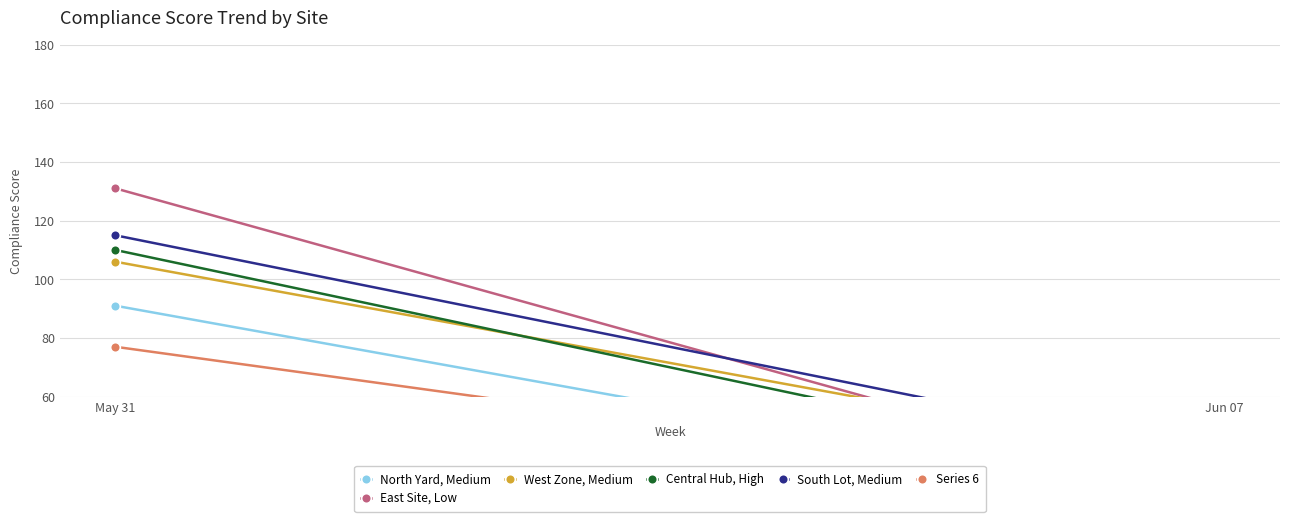

What is the sum of all col_32 values?

102